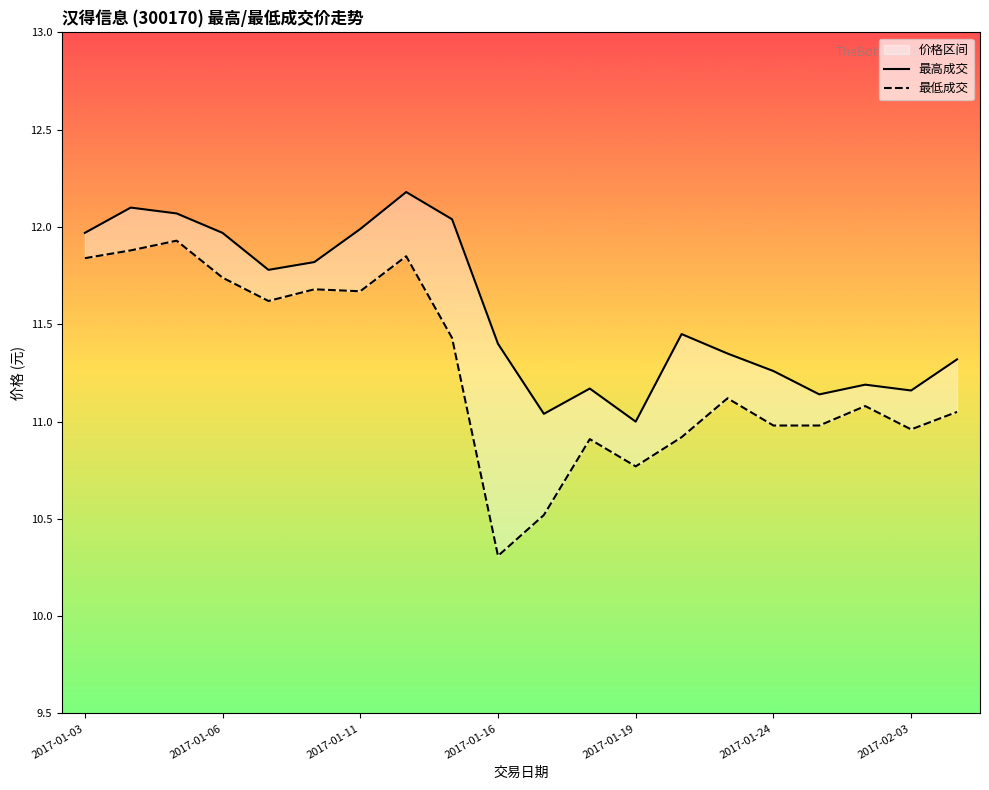

Is this an area chart (filled region under the line)?

No